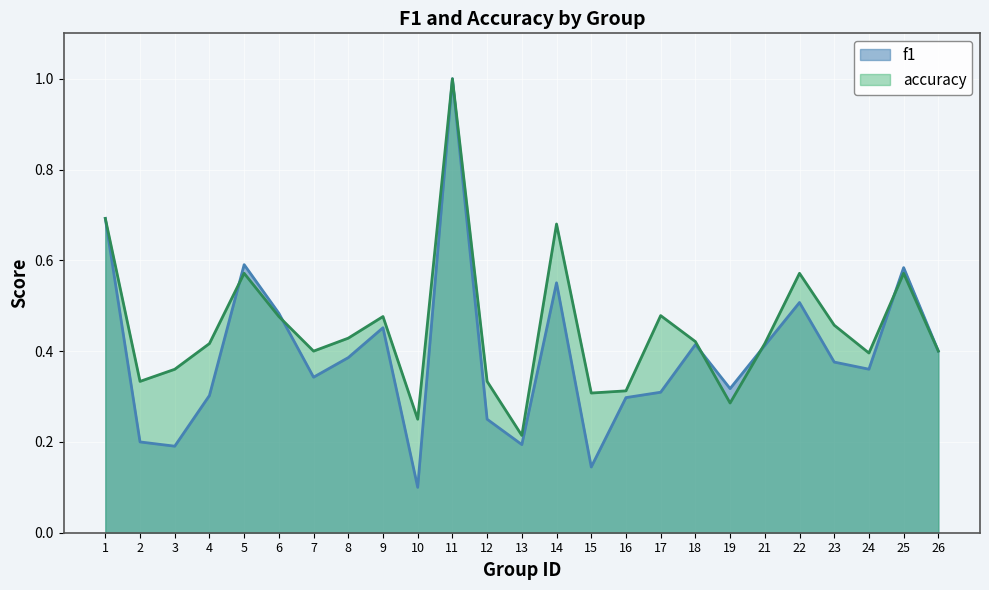

What is the average value of the accuracy series?

0.5